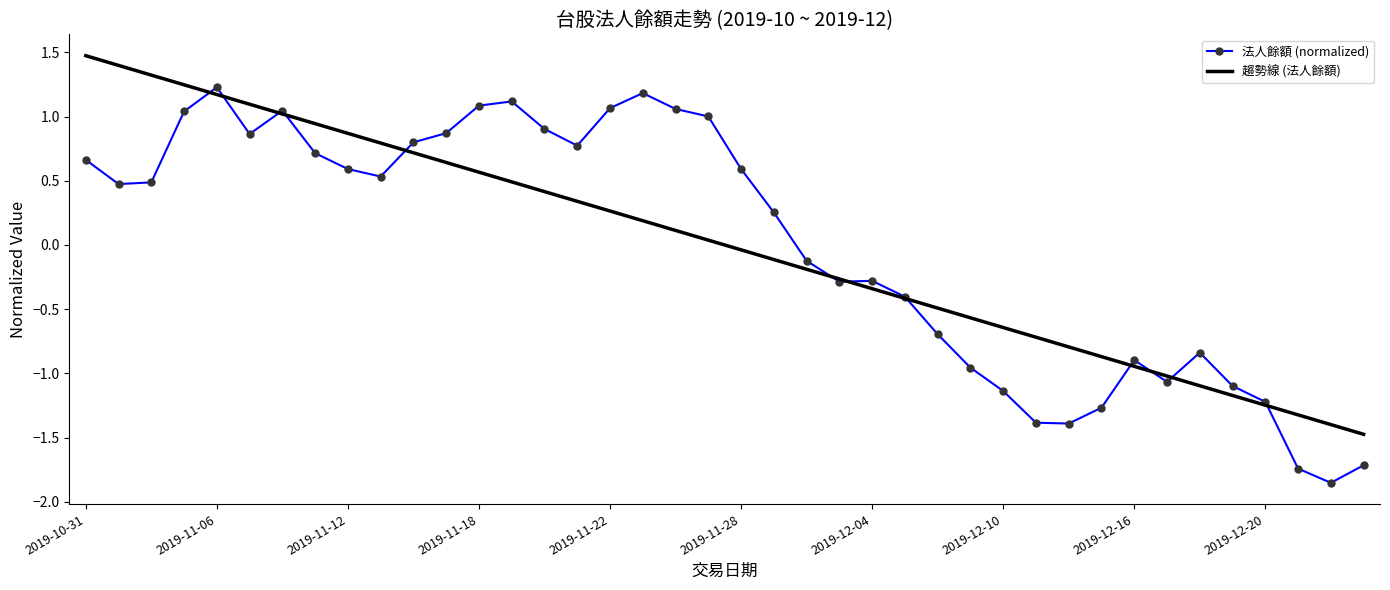

What is the greatest value displayed?

1.5